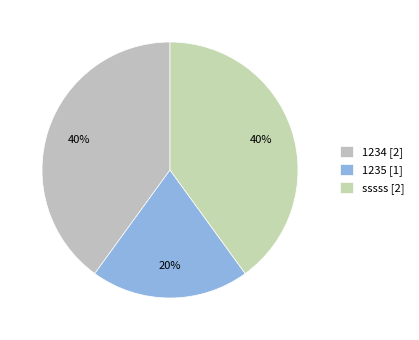

Count the number of slices in the pie.

3